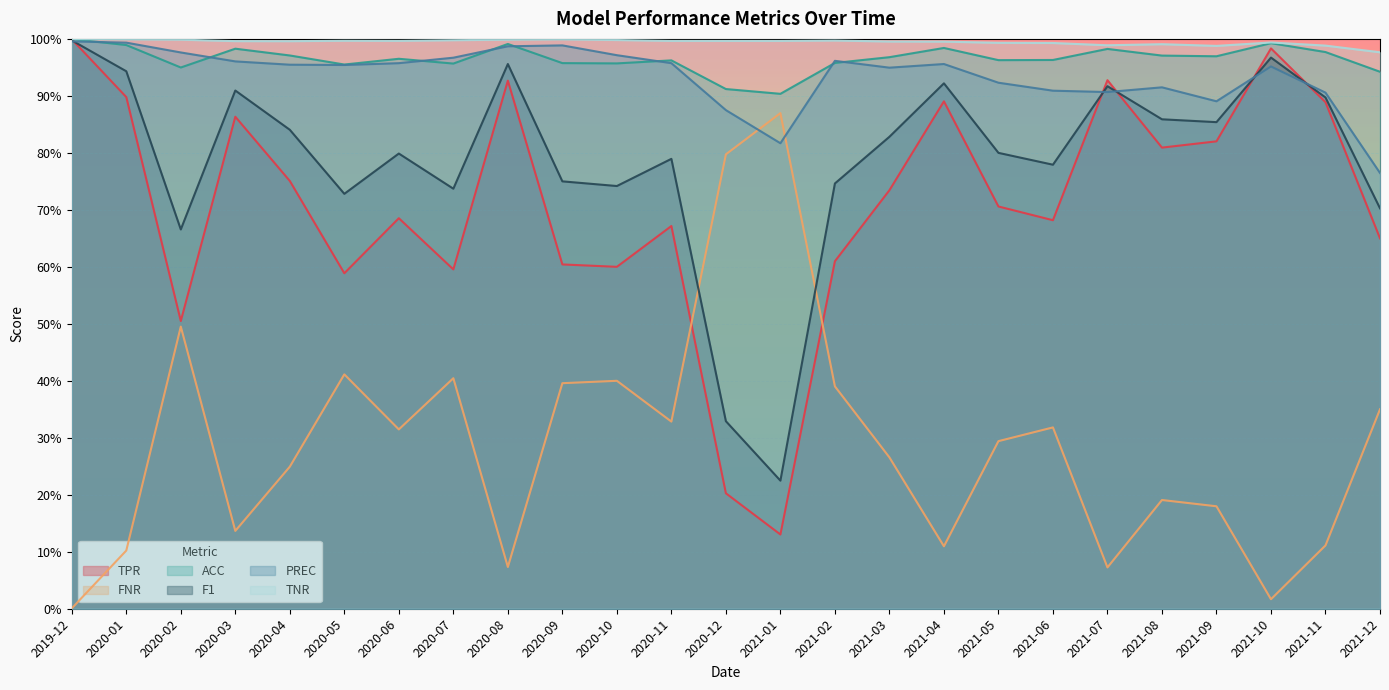

Where is the first local maximum for FNR?

2020-02